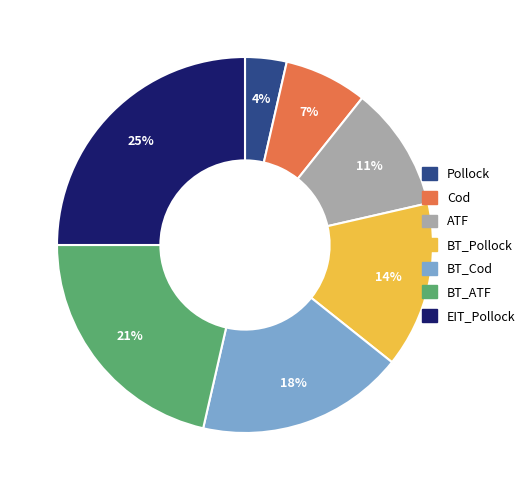

True or false: BT_Pollock accounts for 14% of the total.

True